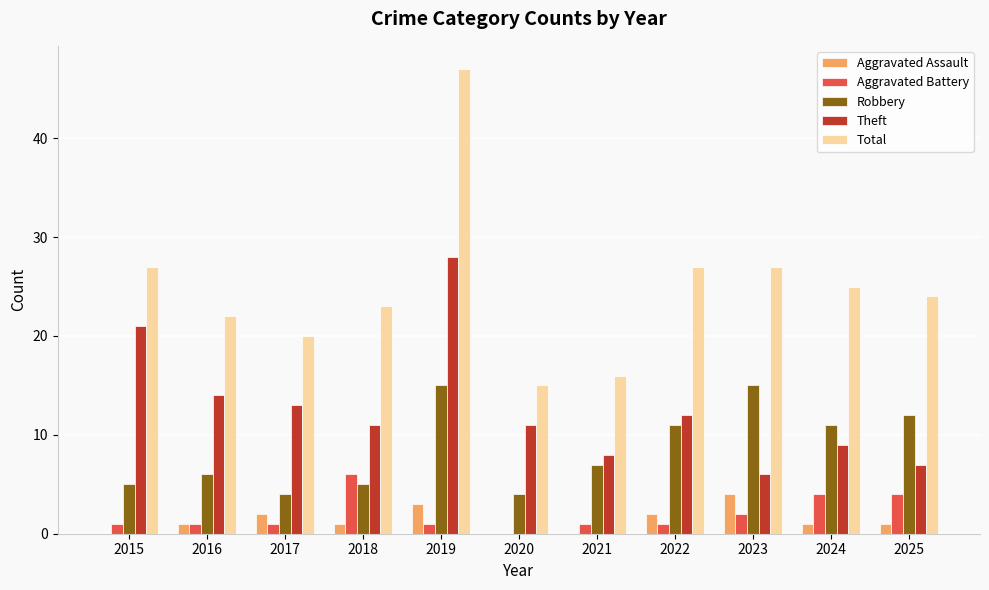

Reading right to left, extract all data points from this chart.

Aggravated Assault: 1	1	4	2	0	0	3	1	2	1	0
Aggravated Battery: 4	4	2	1	1	0	1	6	1	1	1
Robbery: 12	11	15	11	7	4	15	5	4	6	5
Theft: 7	9	6	12	8	11	28	11	13	14	21
Total: 24	25	27	27	16	15	47	23	20	22	27